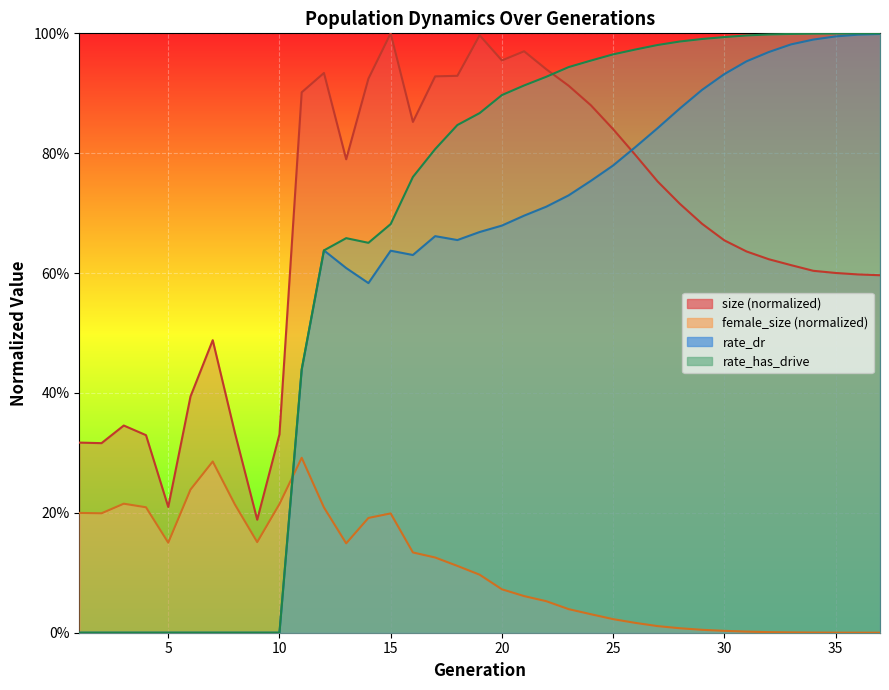

How many lines are shown in the chart?

4